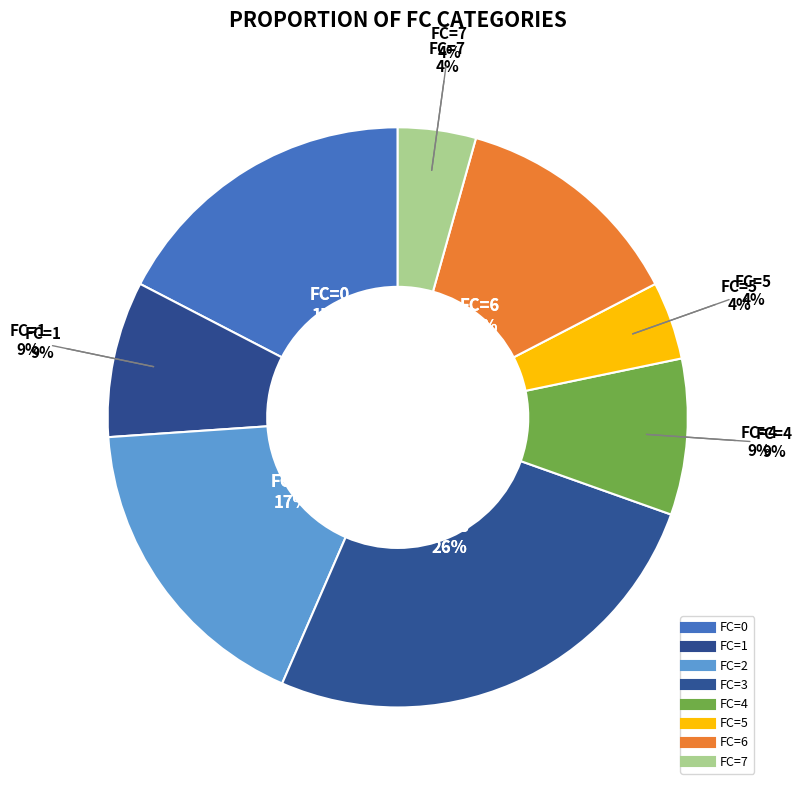

Is the sum of FC=7 and FC=1 greater than half?

No